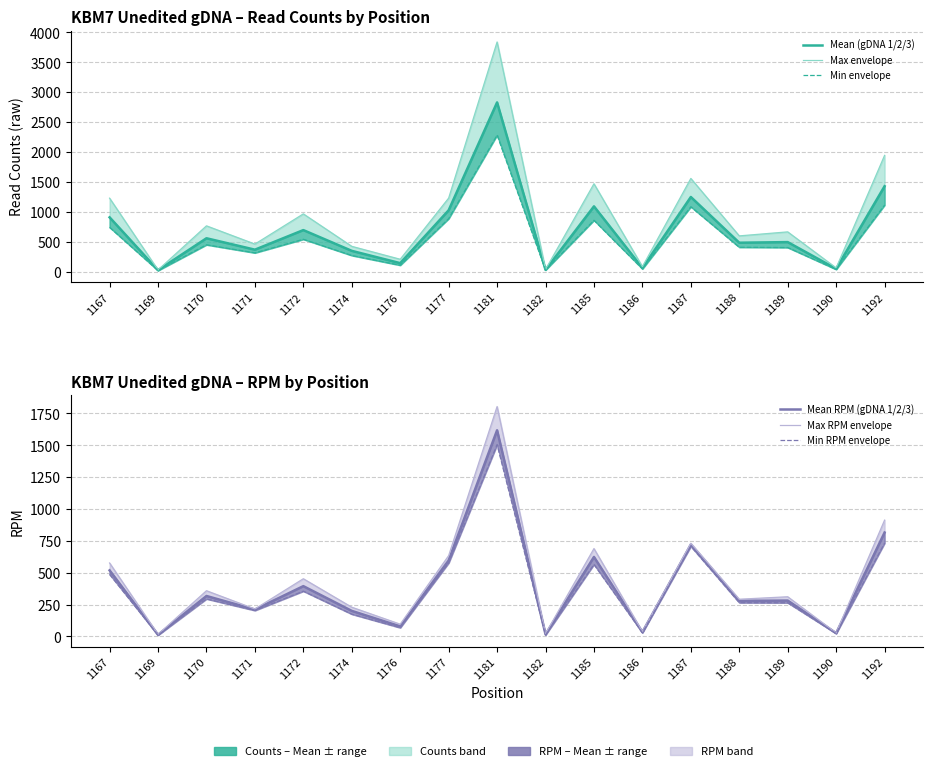

Where does the Max envelope series first go above 663?

1167